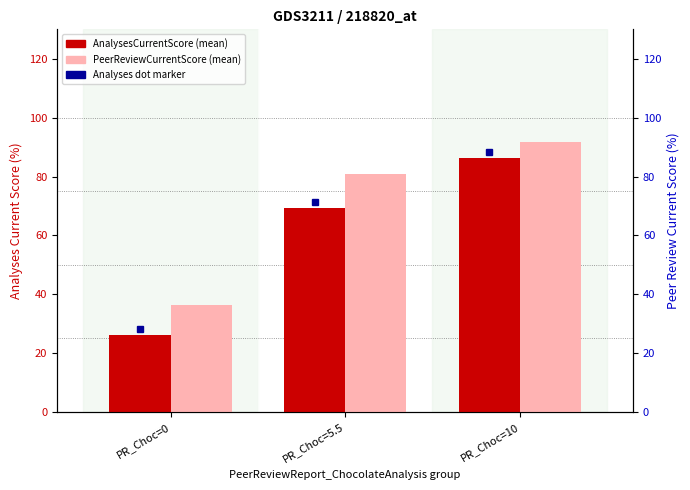

What is the sum of the AnalysesCurrentScore values at PR_Choc=10 and PR_Choc=5.5?

155.5